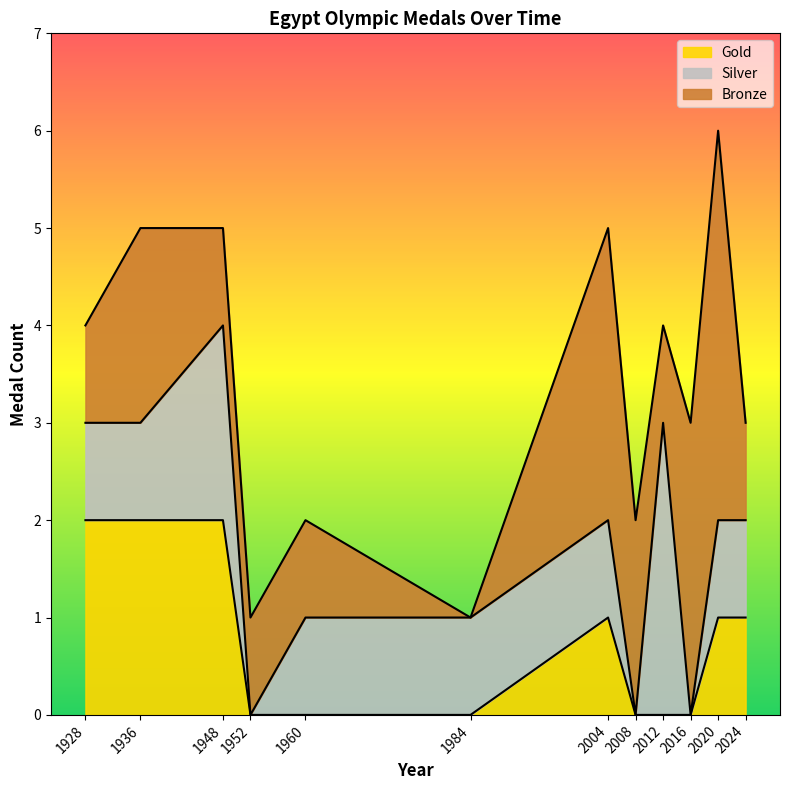

Which series has the widest spread of values?

Bronze